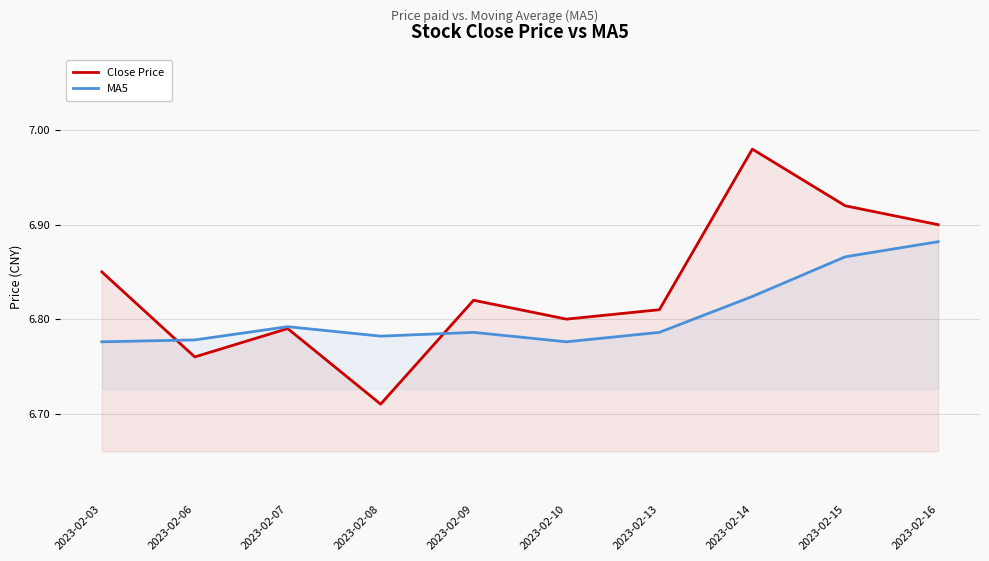

Between which two adjacent categories do Close Price and MA5 first intersect?

2023-02-03 and 2023-02-06